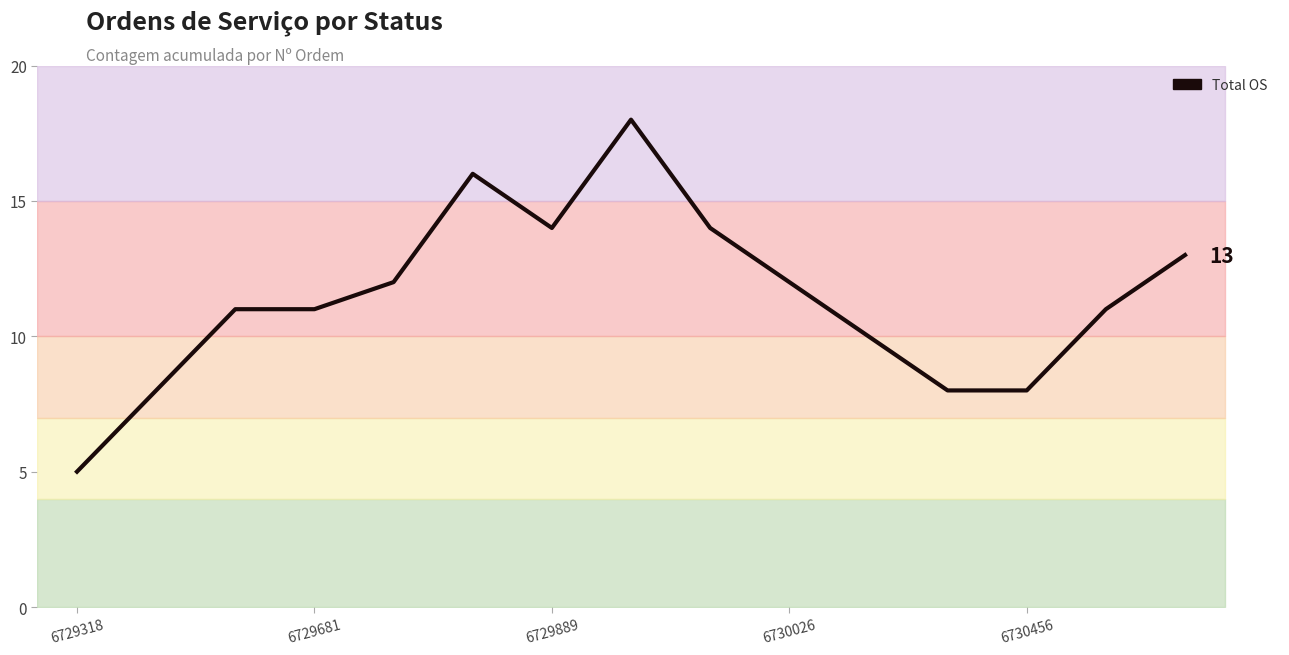

How many lines are shown in the chart?

1